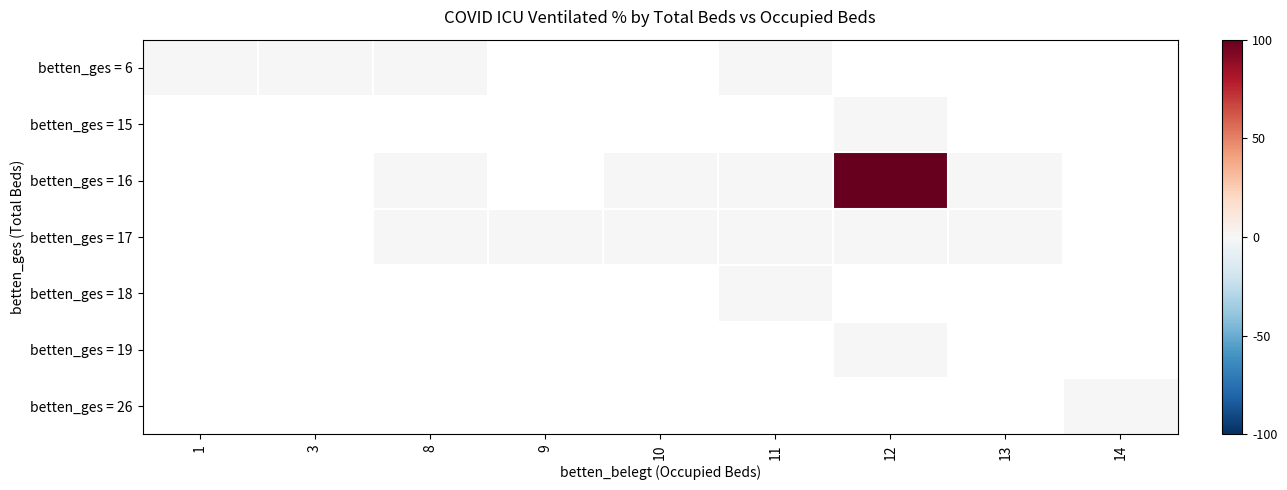

Which has a higher value, 9 or 14?

14